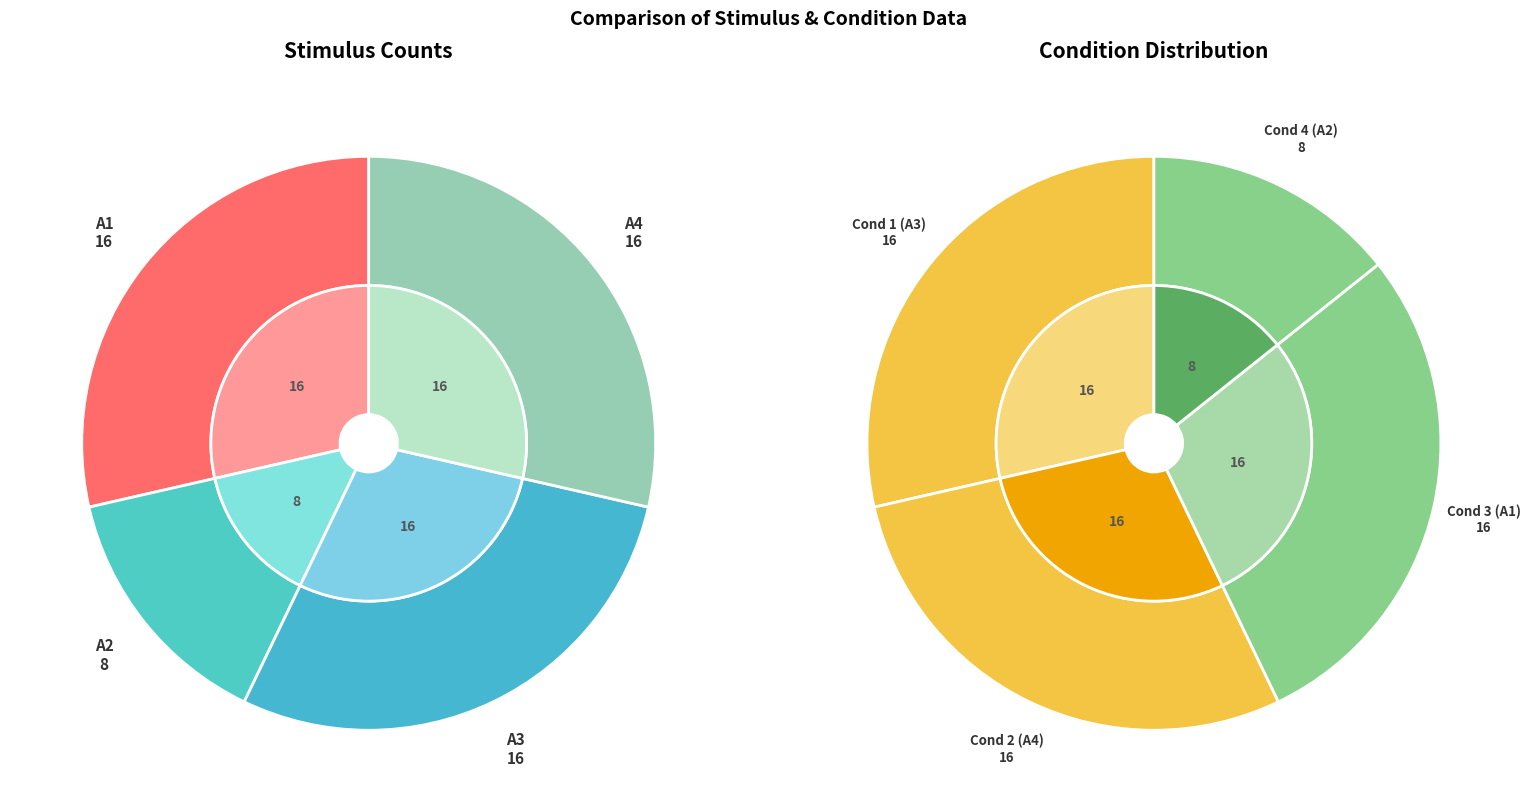

What percentage is the A3 slice, to the nearest percent?

29%